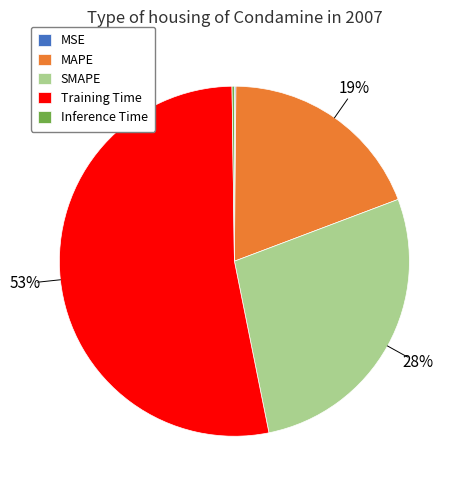

Which slice is the largest?

Training Time